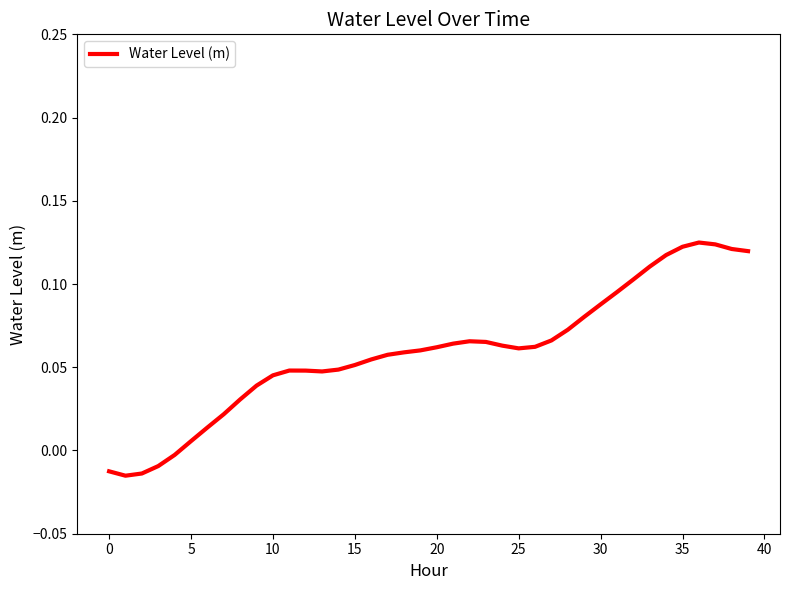

How many points are lower than both their immediate neighbors (excluding endpoints)?

3